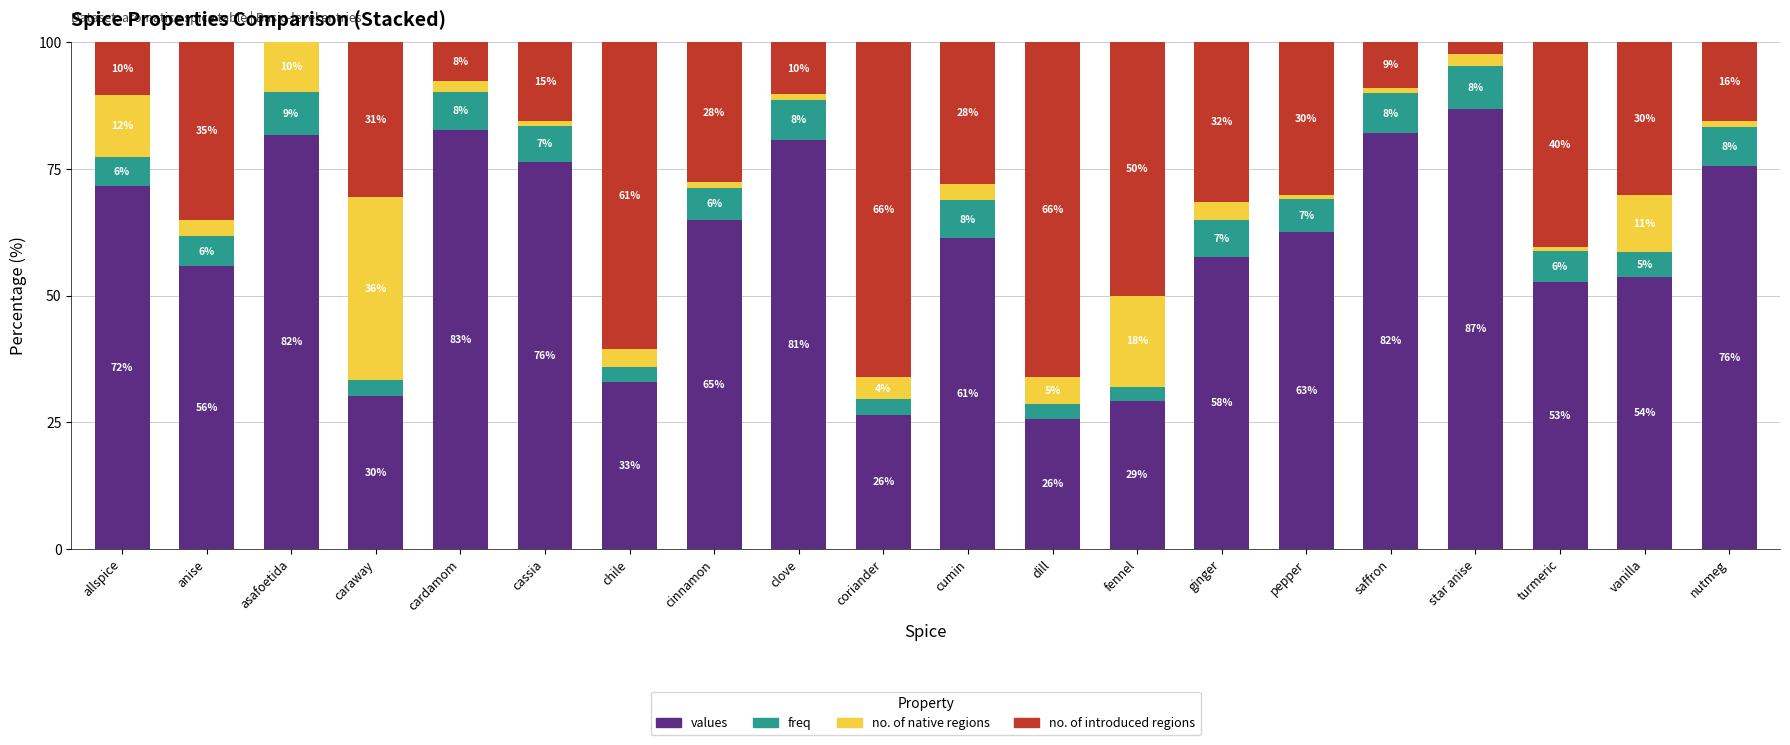

At which label does values reach its peak?

star anise